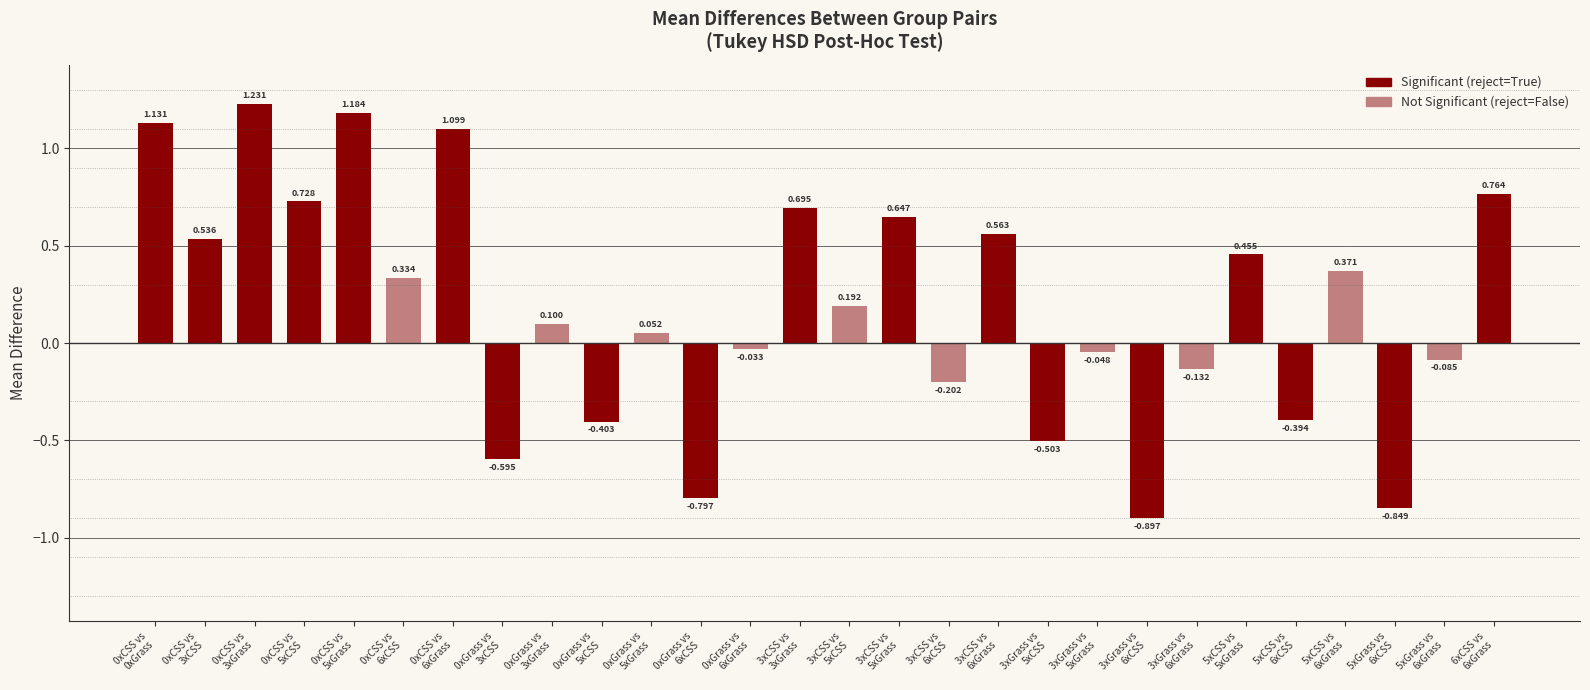

What position from the left is 0xGrass vs
6xCSS?

12